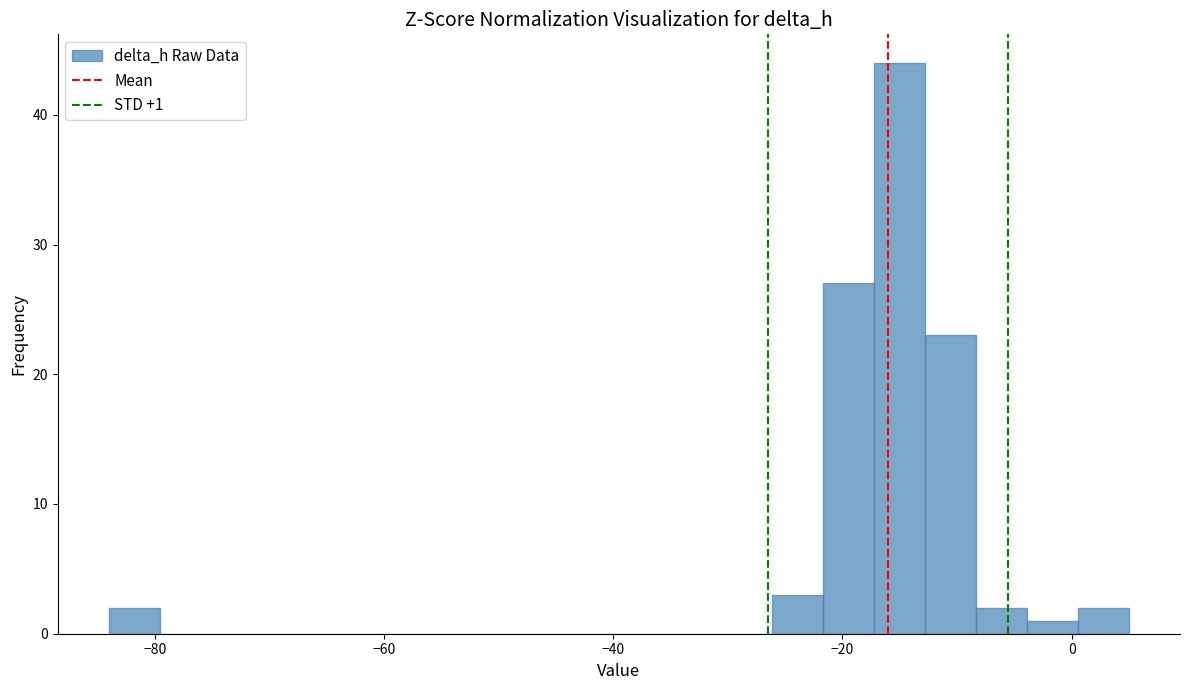

Around what value on the x-axis is the tallest bar? Give the approximate position of its centre, as read against the axis.

-16